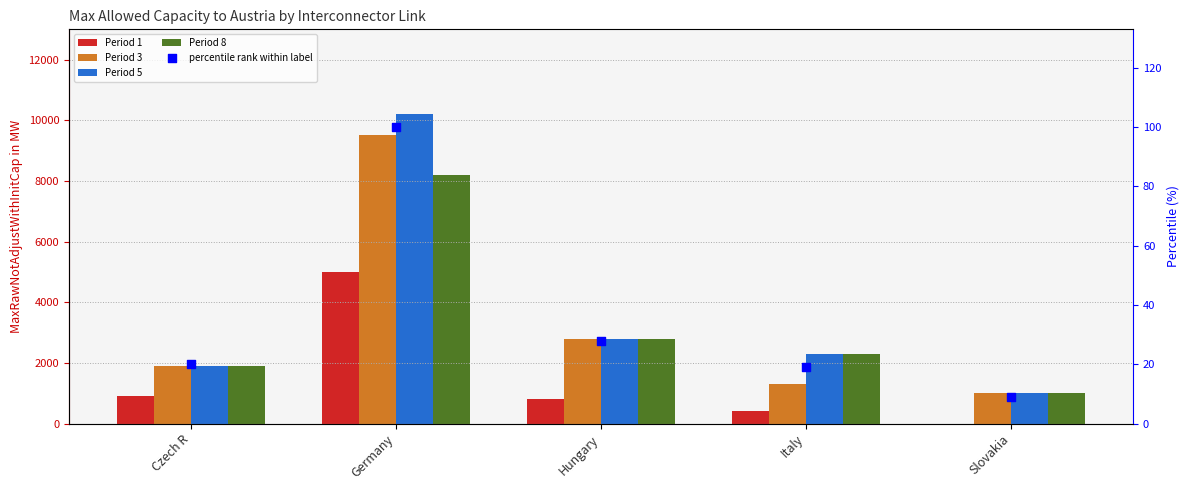

Which series has the largest total across all categories?

Period 5